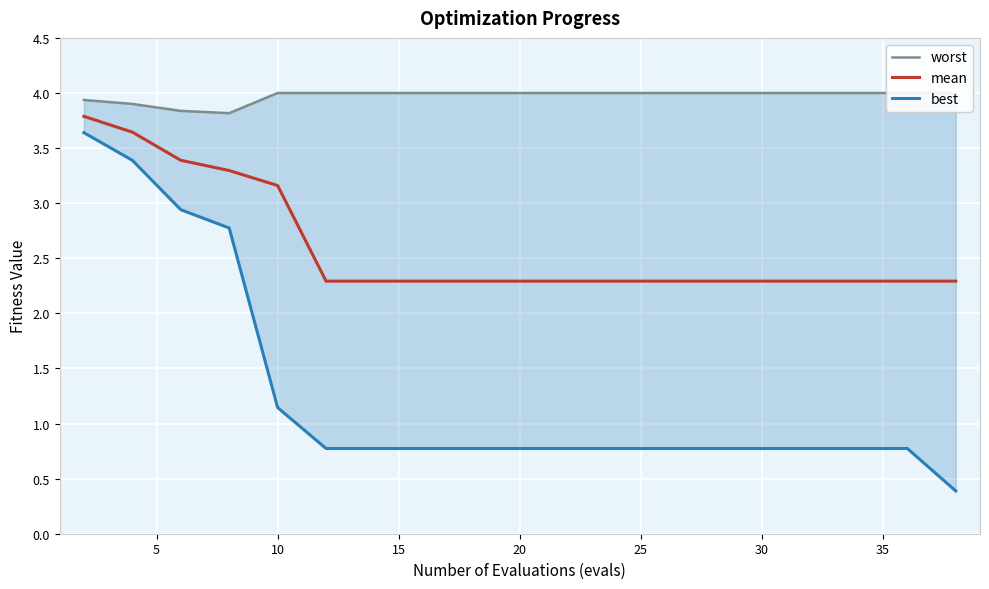

List the series in order of their peak value, lowest first.

best, mean, worst